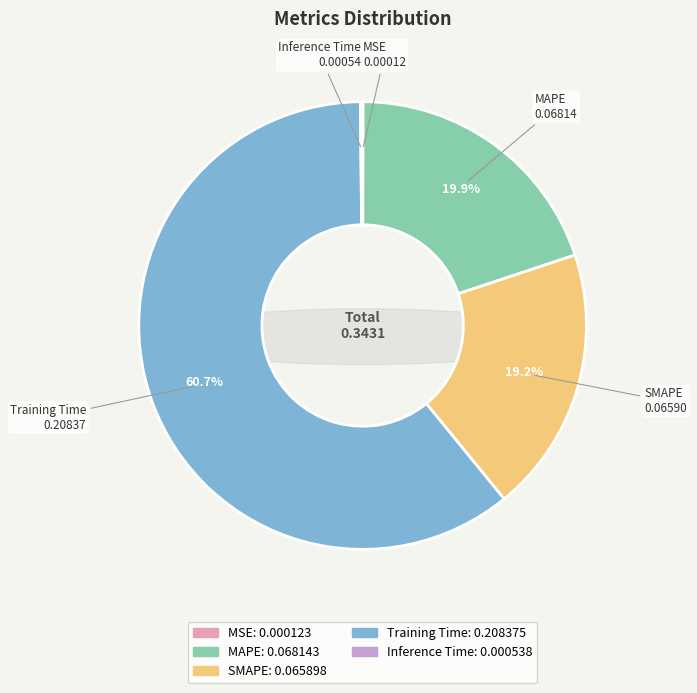

The Inference Time slice represents 0% of the pie. True or false?

True